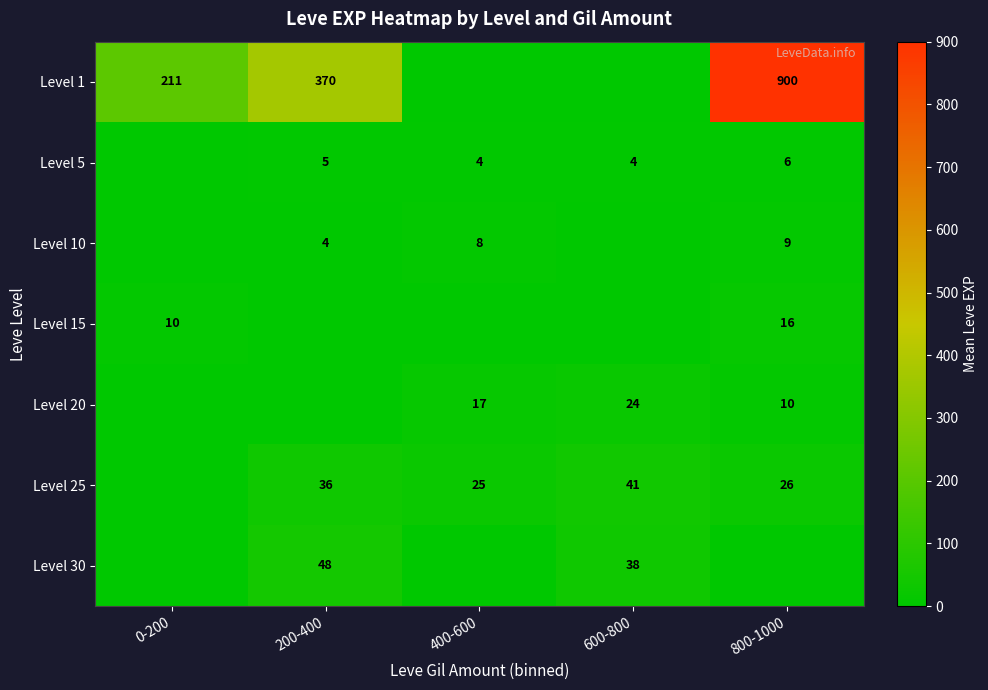

At which category is the sum across all series the highest?

800-1000